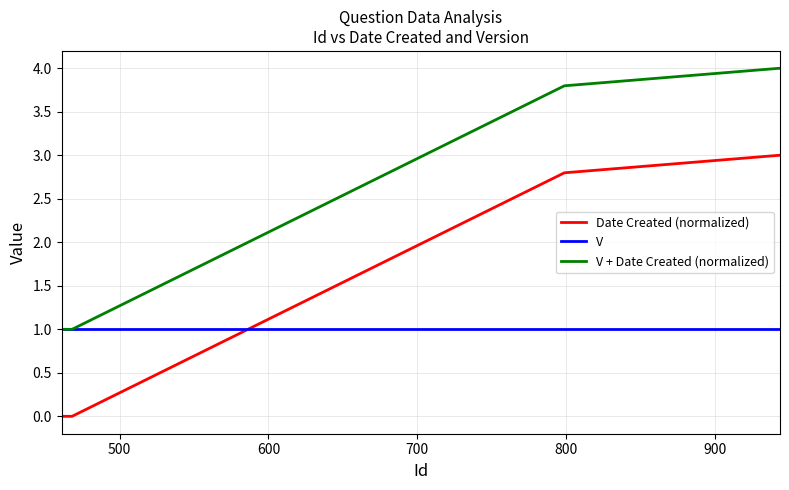

Rank the series by their maximum value, from highest to lowest.

V + Date Created (normalized), Date Created (normalized), V